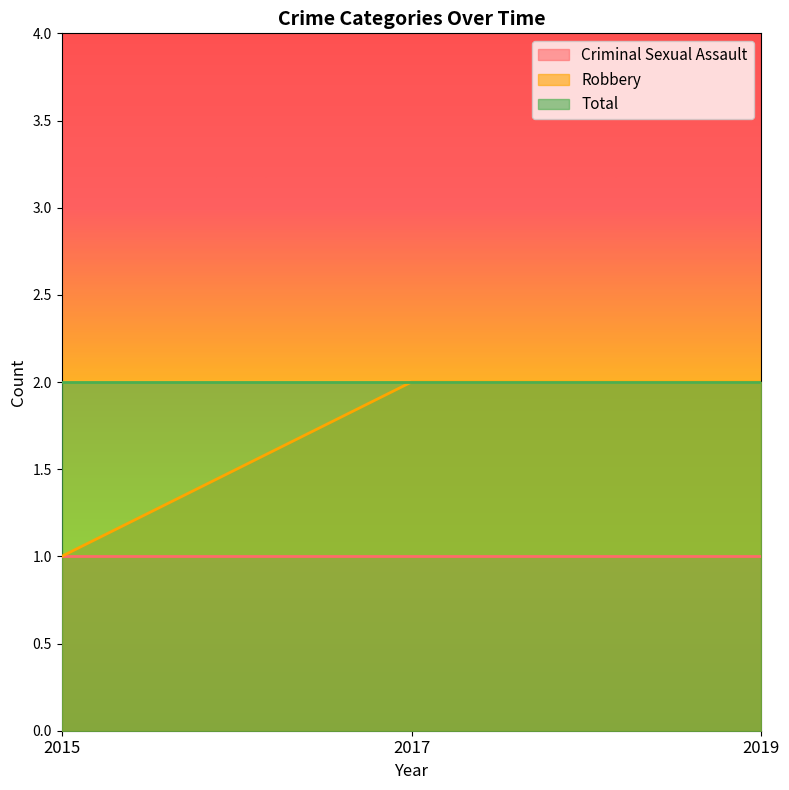

True or false: Robbery has a value of 1 at 2015.

True